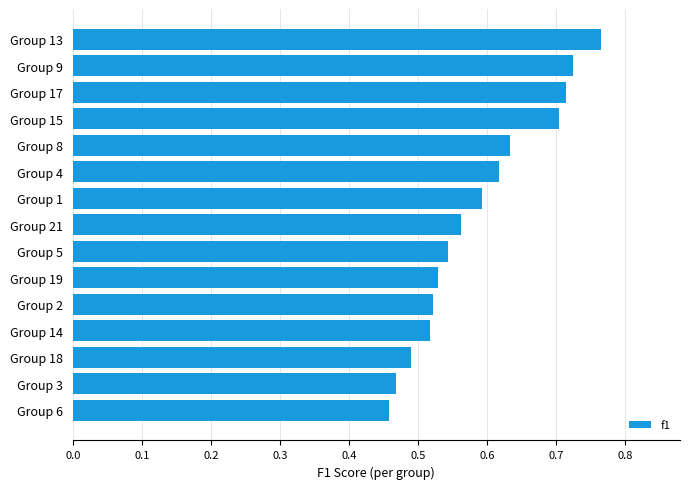

The chart shows a value of 0.3 at Group 9. True or false?

False